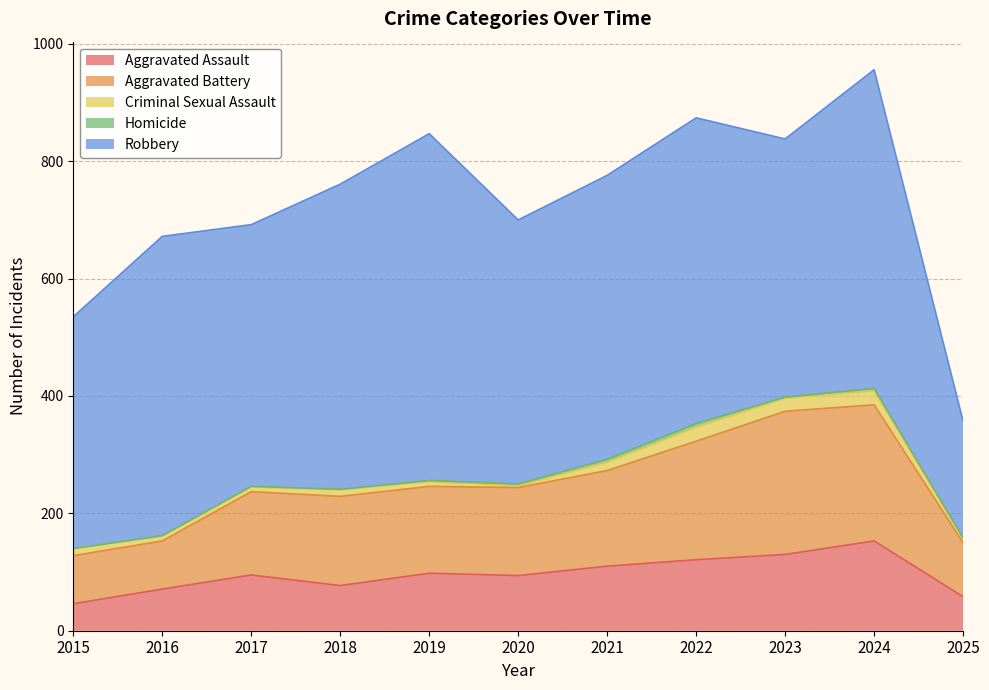

The value of Robbery at 2016 is 510. True or false?

True